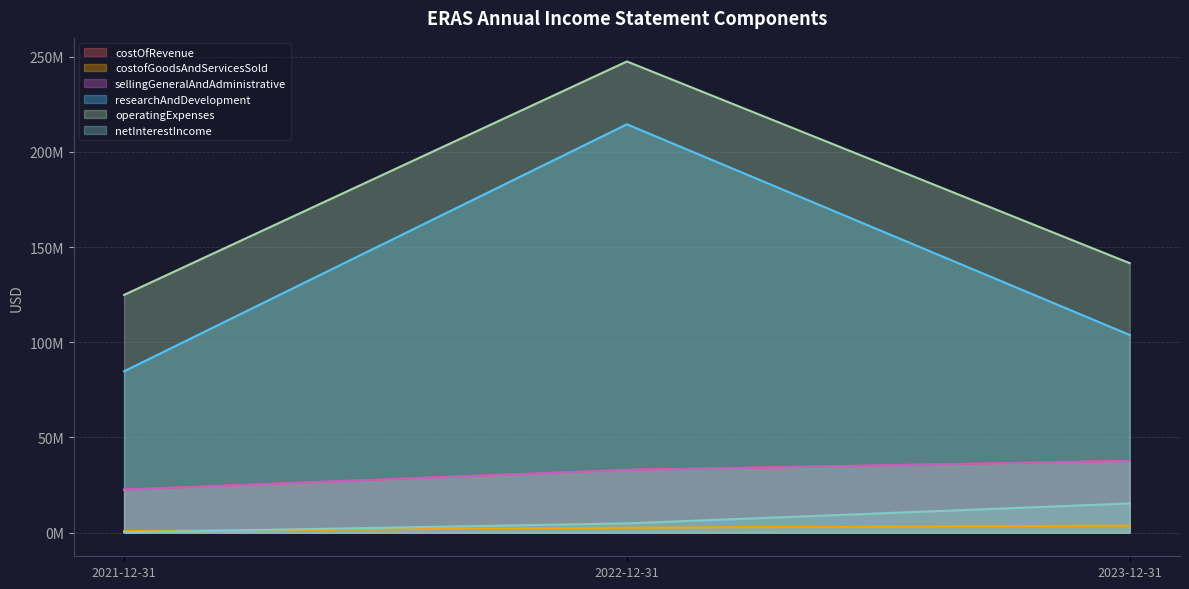

The value of netInterestIncome at 2023-12-31 is 15352000. True or false?

True